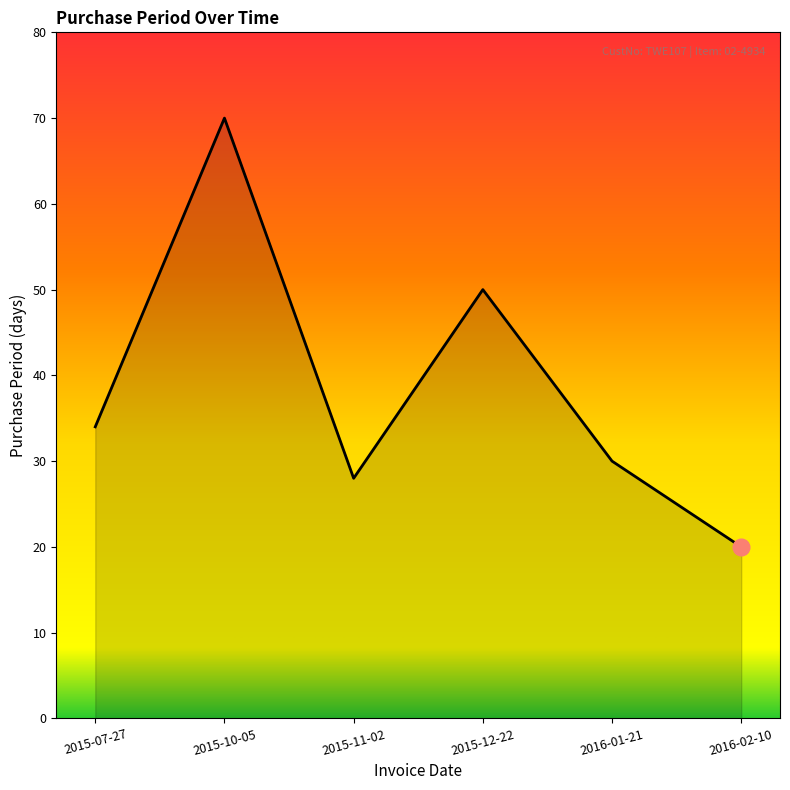

Reading left to right, list all the values displayed in this chart.

2015-07-27=34	2015-10-05=70	2015-11-02=28	2015-12-22=50	2016-01-21=30	2016-02-10=20